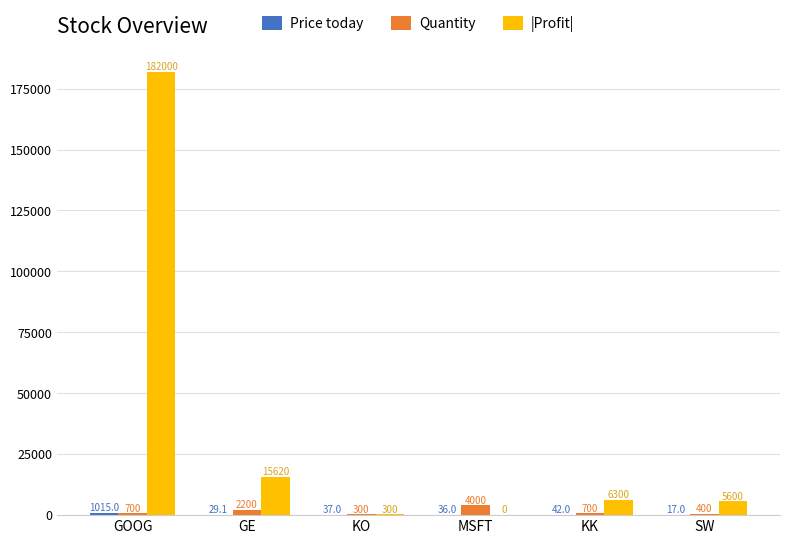

At which label is Quantity closest to 2150?

GE